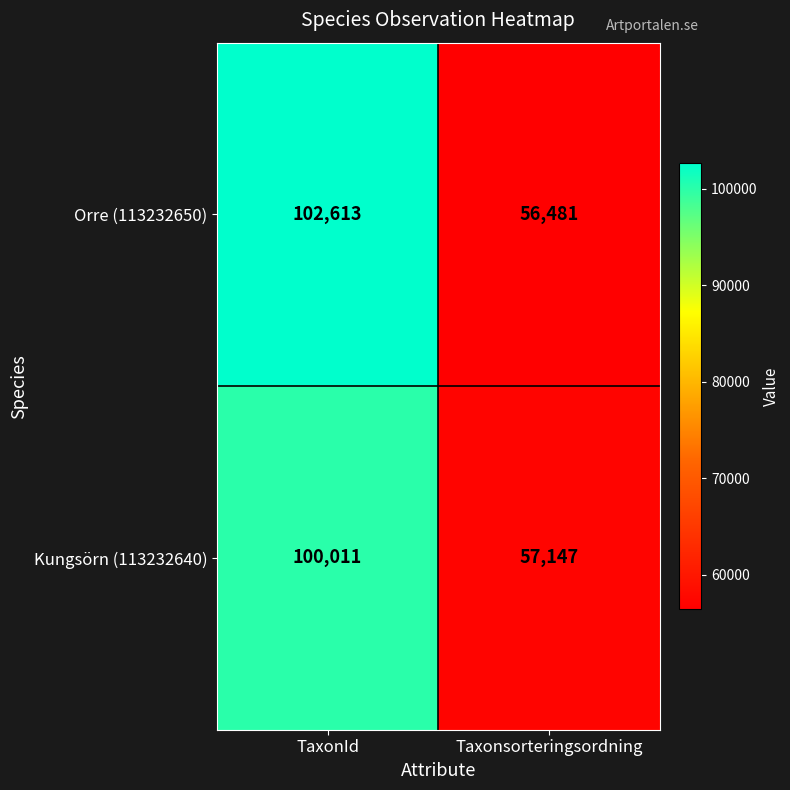

What is the sum of all Orre (113232650) values?

159094